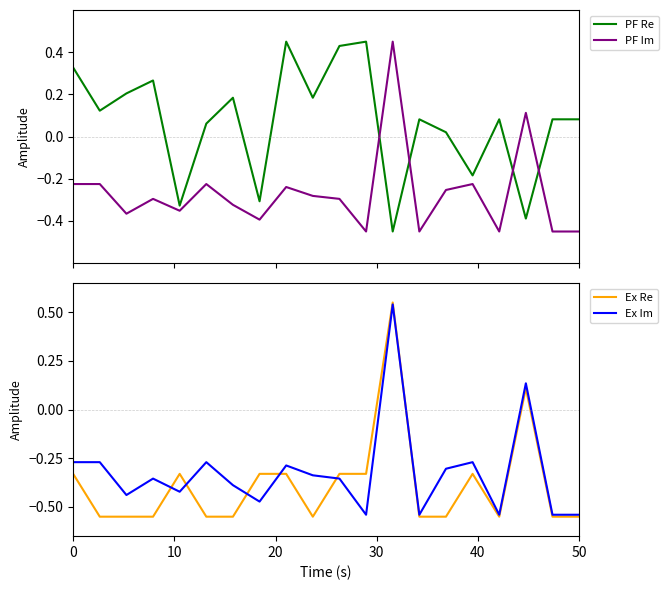

Reading left to right, transcribe all the data shown in this chart.

PF Re: 0.3	0.1	0.2	0.3	-0.3	0.1	0.2	-0.3	0.5	0.2	0.4	0.5	-0.5	0.1	0.0	-0.2	0.1	-0.4	0.1	0.1
PF Im: -0.2	-0.2	-0.4	-0.3	-0.4	-0.2	-0.3	-0.4	-0.2	-0.3	-0.3	-0.5	0.5	-0.5	-0.3	-0.2	-0.5	0.1	-0.5	-0.5
Ex Re: -0.3	-0.6	-0.6	-0.6	-0.3	-0.6	-0.6	-0.3	-0.3	-0.6	-0.3	-0.3	0.6	-0.6	-0.6	-0.3	-0.6	0.1	-0.6	-0.6
Ex Im: -0.3	-0.3	-0.4	-0.4	-0.4	-0.3	-0.4	-0.5	-0.3	-0.3	-0.4	-0.5	0.5	-0.5	-0.3	-0.3	-0.5	0.1	-0.5	-0.5